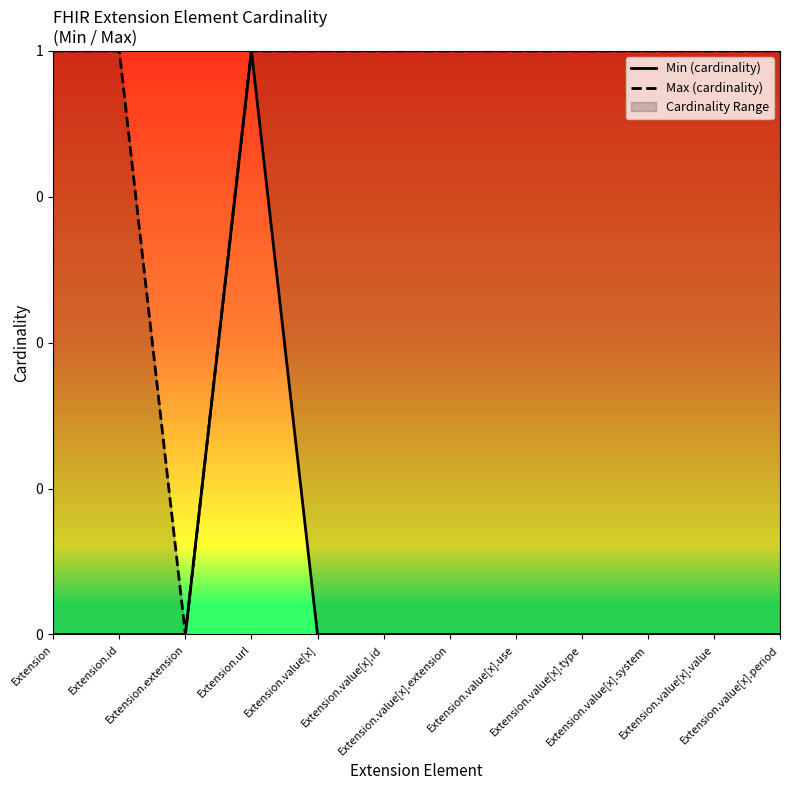

What is the label of the 9th point from the left?

Extension.value[x].type